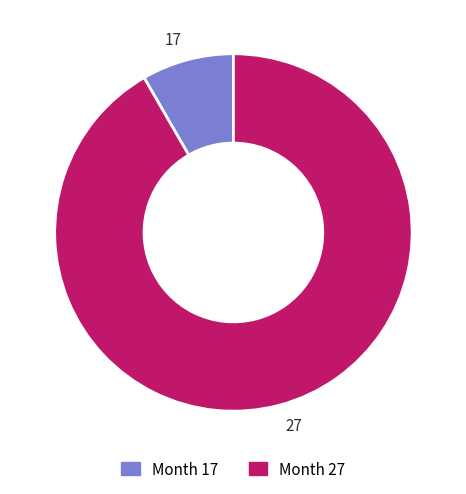

Is it true that 17 is 16% of the pie?

False